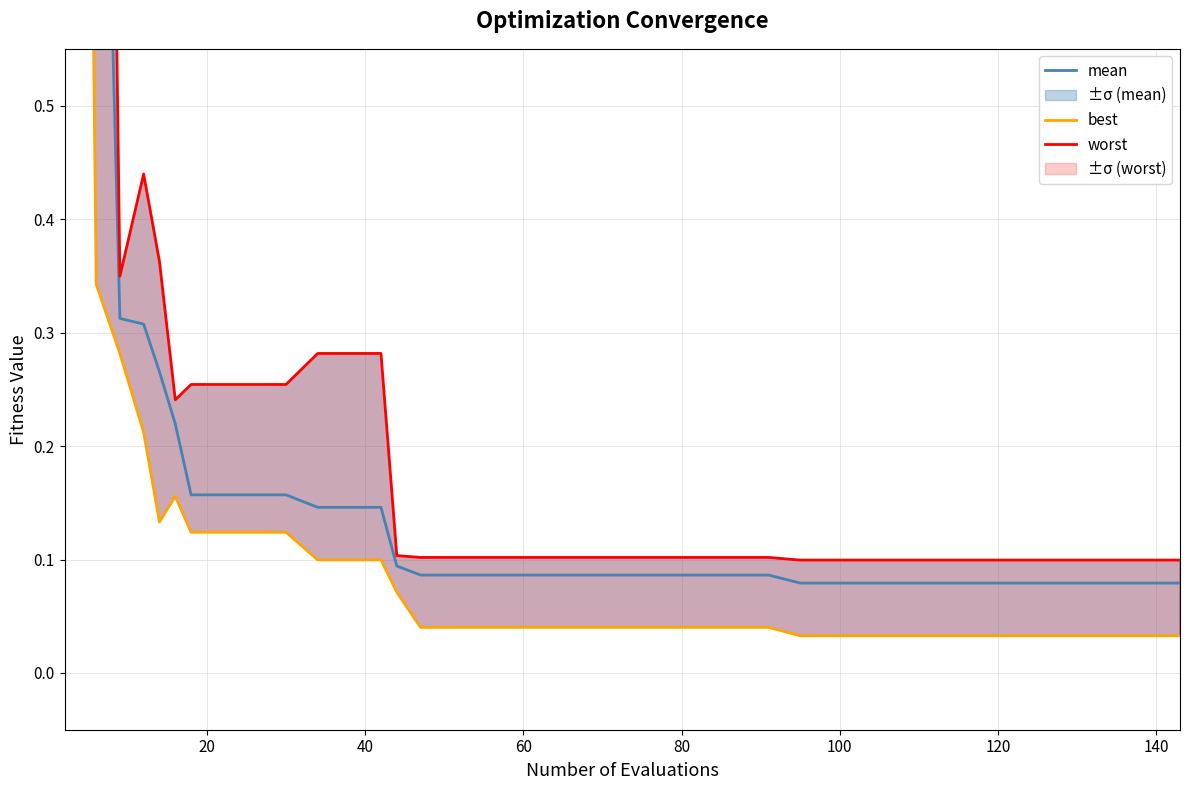

Which series has the largest range (max minus min)?

worst